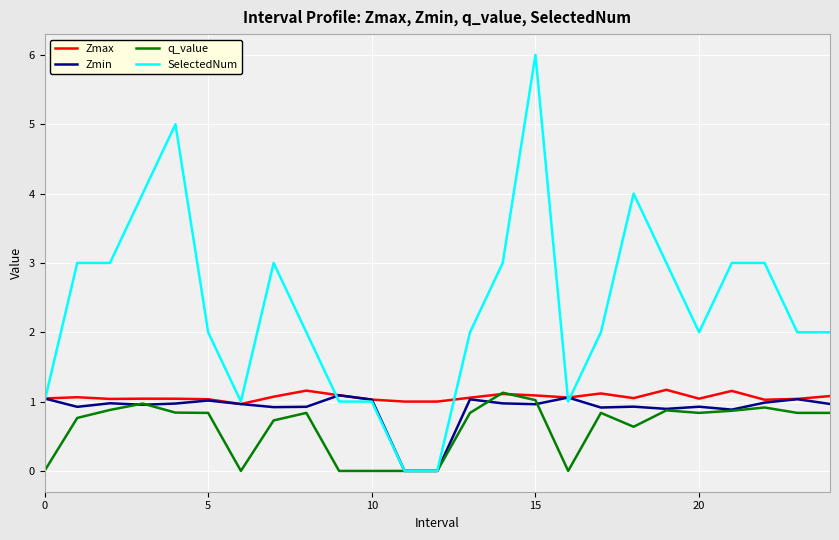

What is the difference between the maximum and second lowest values in the q_value series?

1.1